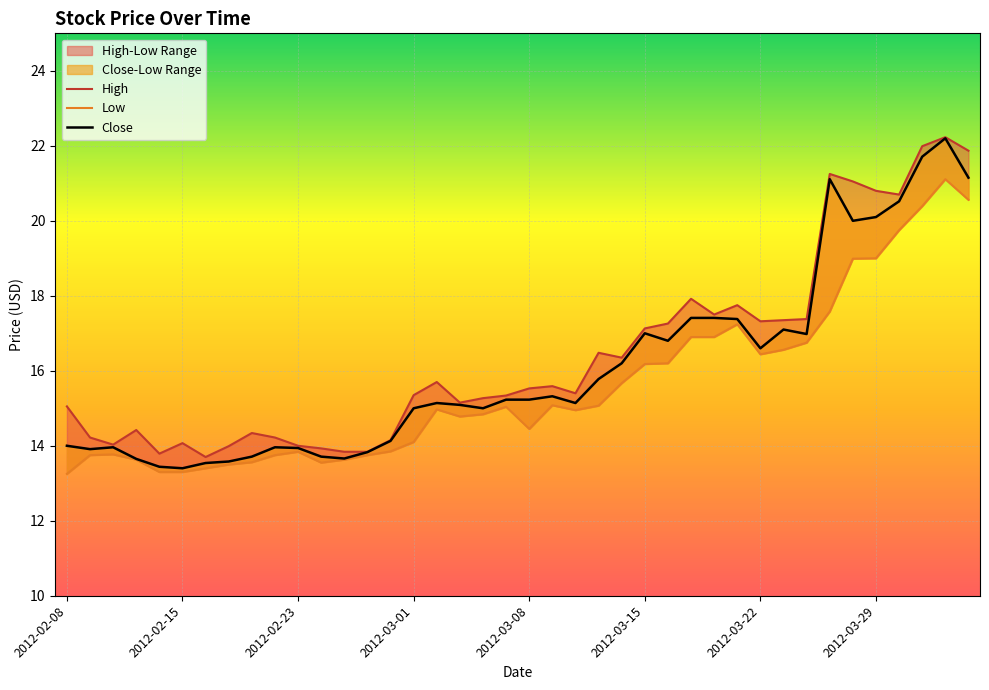

True or false: Close has a value of 8.1 at 37.

False